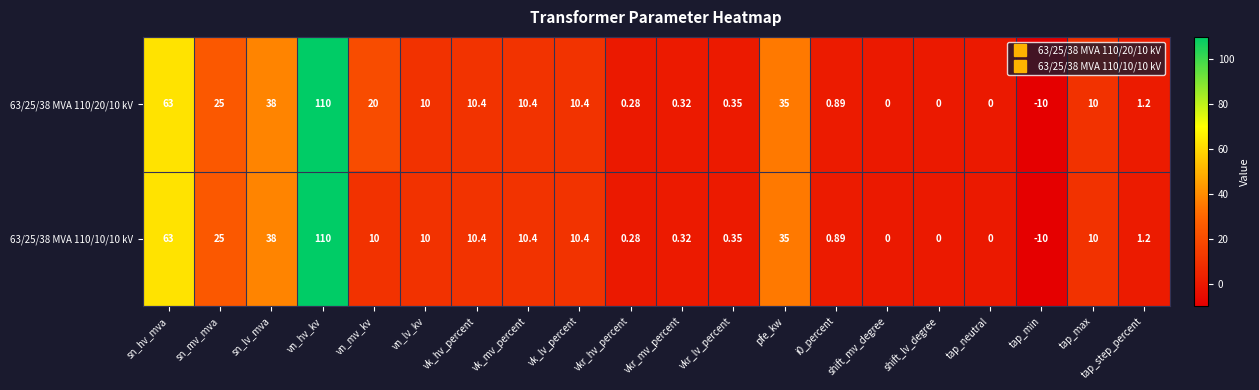

At which category does the chart reach its peak across all series?

vn_hv_kv